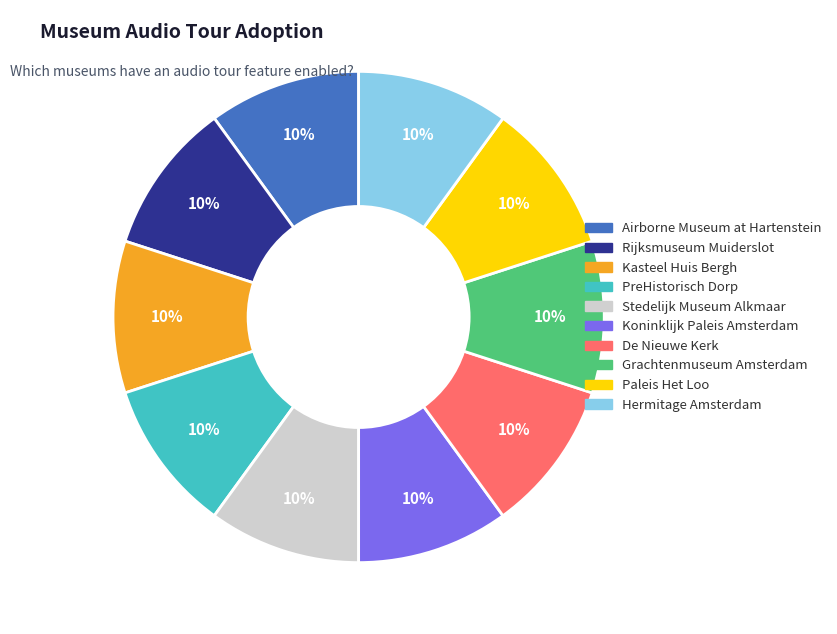

Does any single category account for the majority?

No